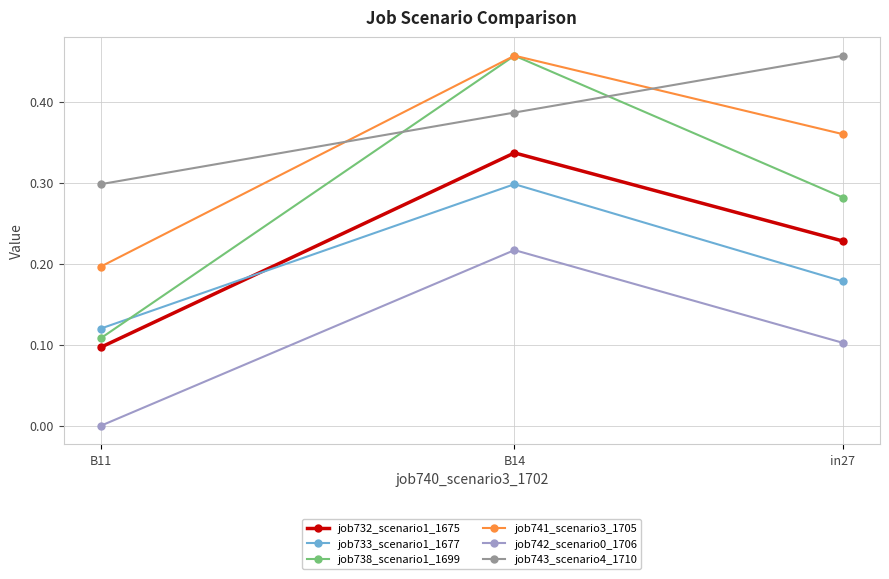

True or false: job733_scenario1_1677 has a value of 0.5 at B14.

False